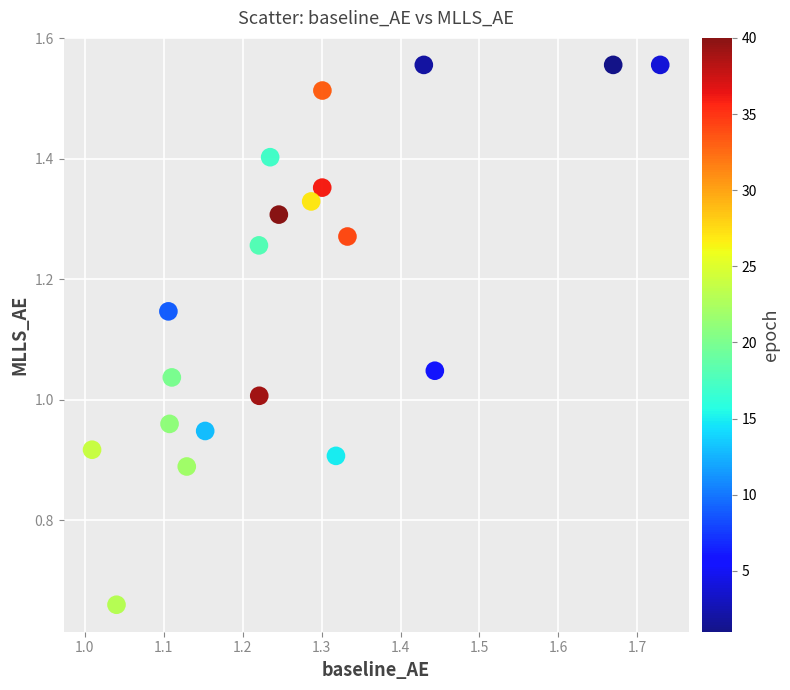

Count the number of points in this scatter plot.

20